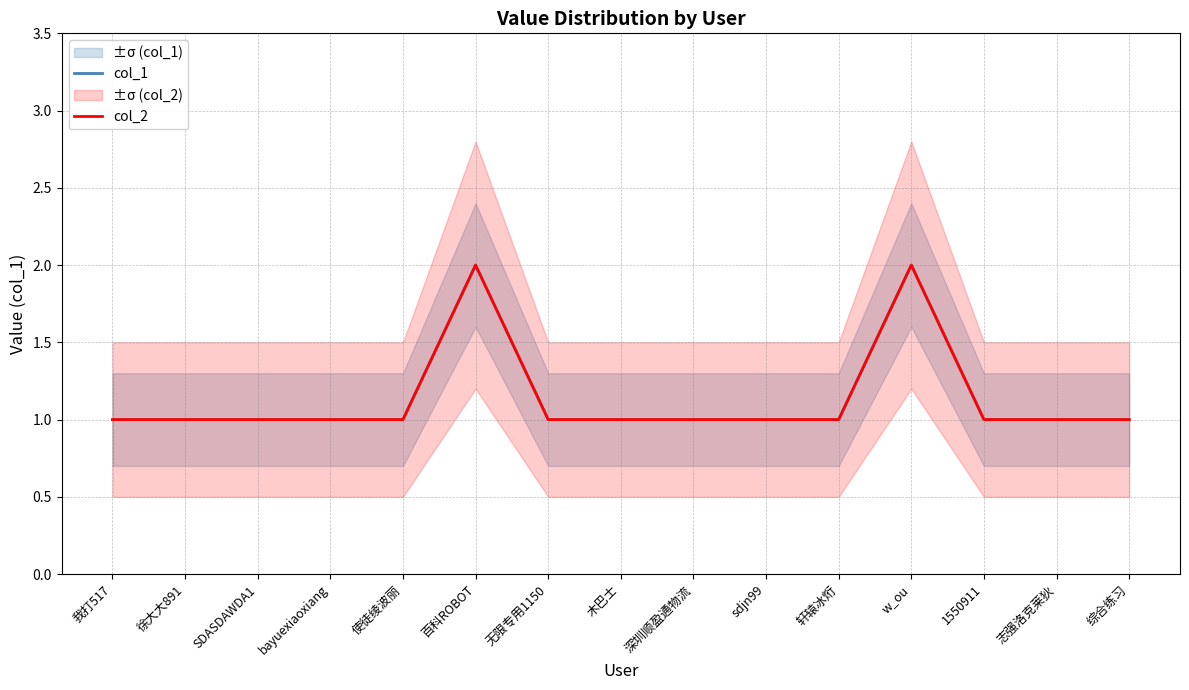

At which category does col_1 reach its first local peak?

百科ROBOT